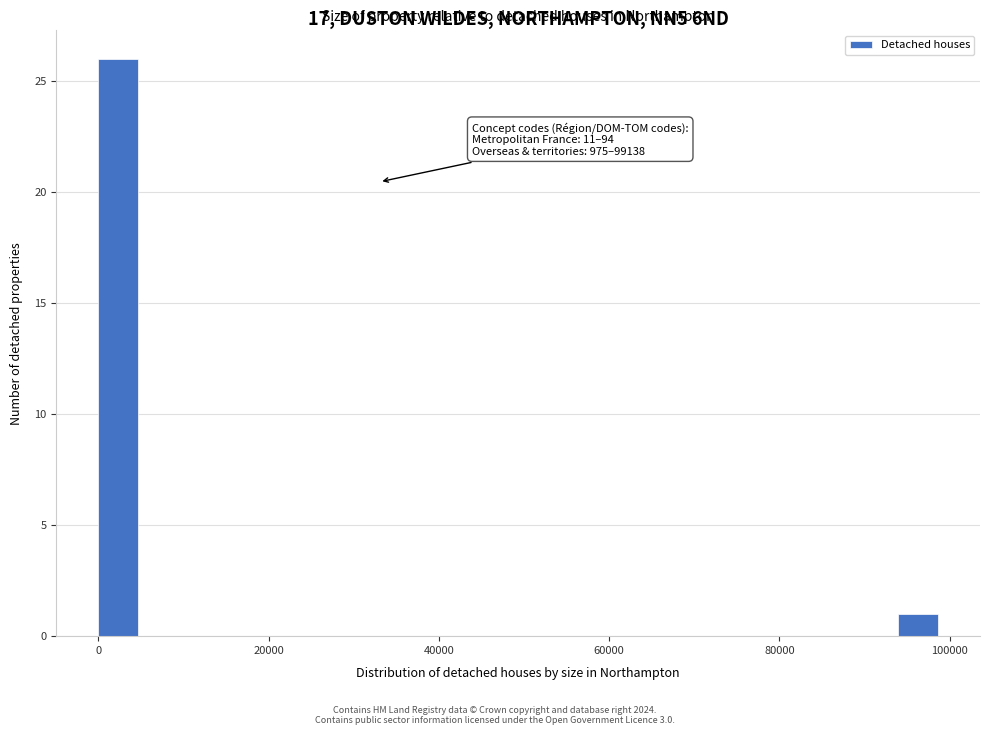

Around what value on the x-axis is the tallest bar? Give the approximate position of its centre, as read against the axis.

2000